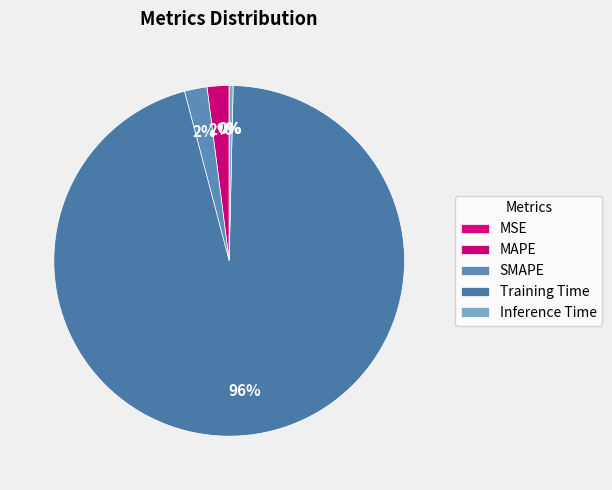

Is there any slice that represents more than half of the pie?

Yes